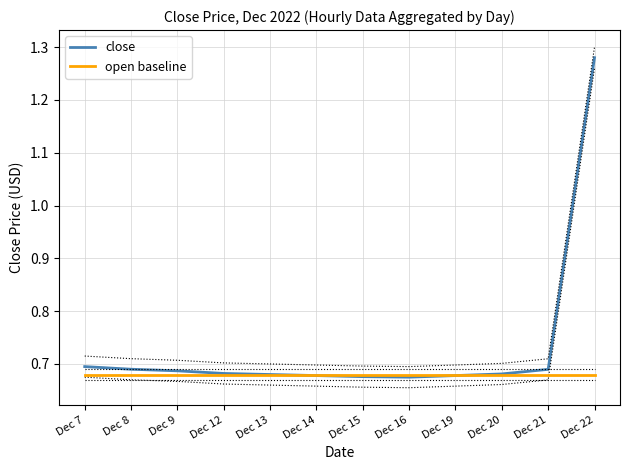

The value of open baseline at Dec 15 is 0.7. True or false?

True